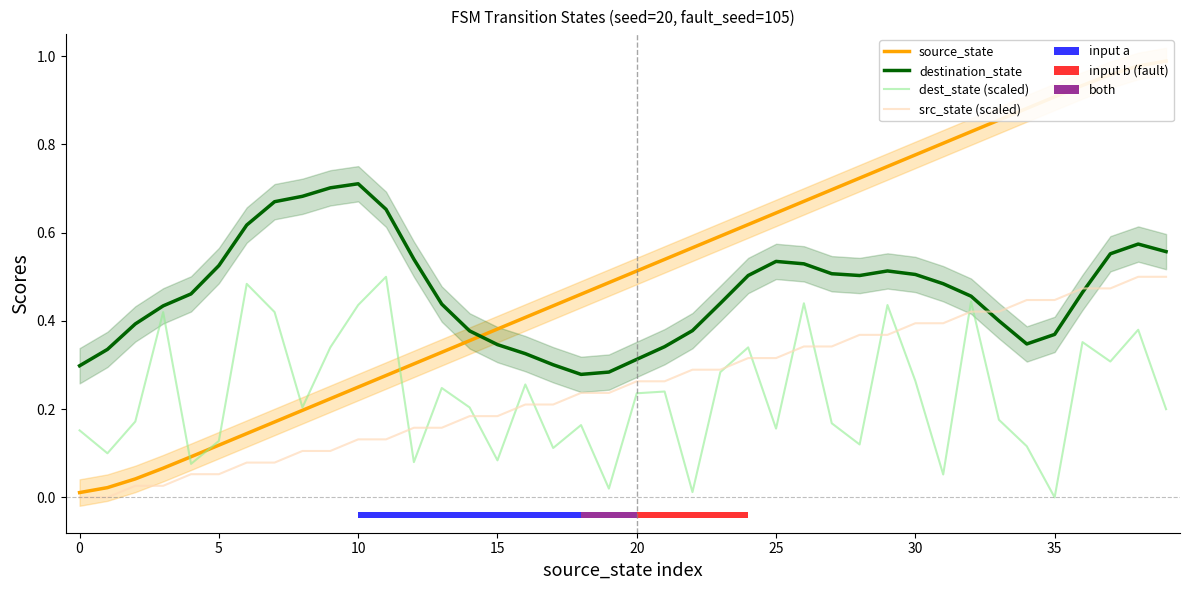

Which series has the largest range (max minus min)?

source_state